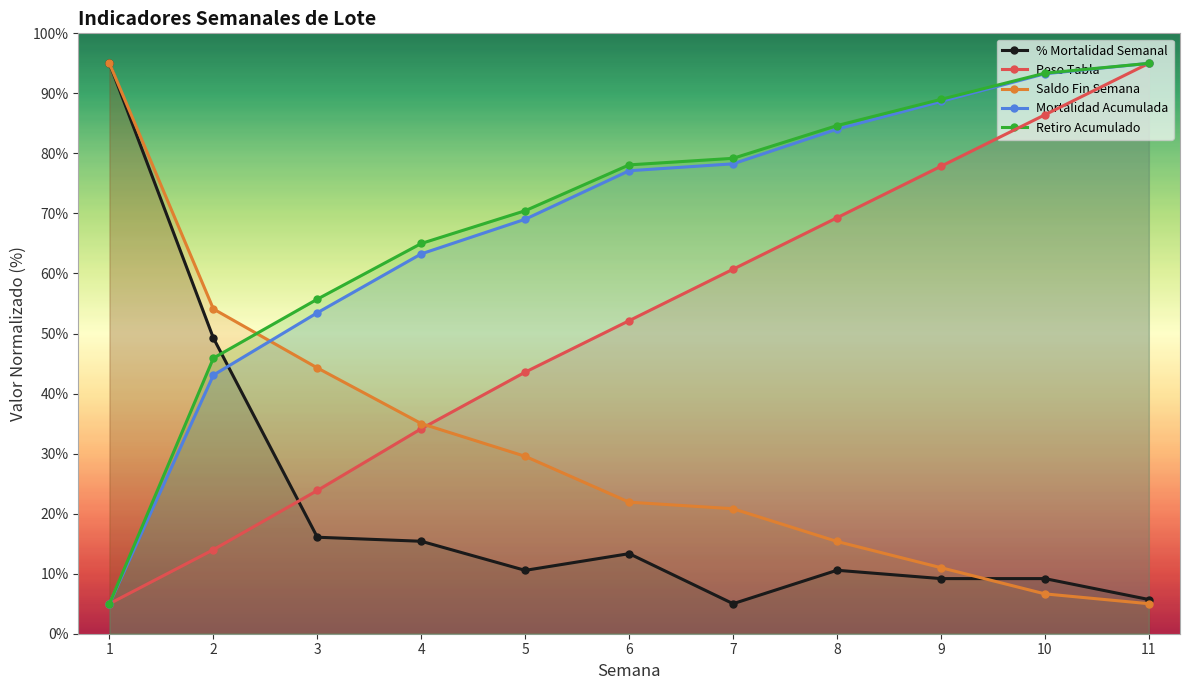

What is the value of the Peso Tabla point at the 2nd from the left?

14.0